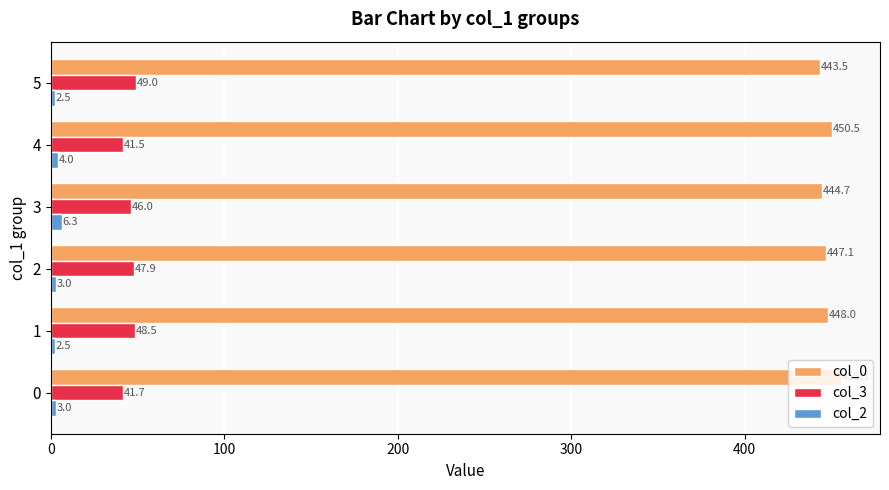

Count the col_2 values in the range 2 to 4.

5